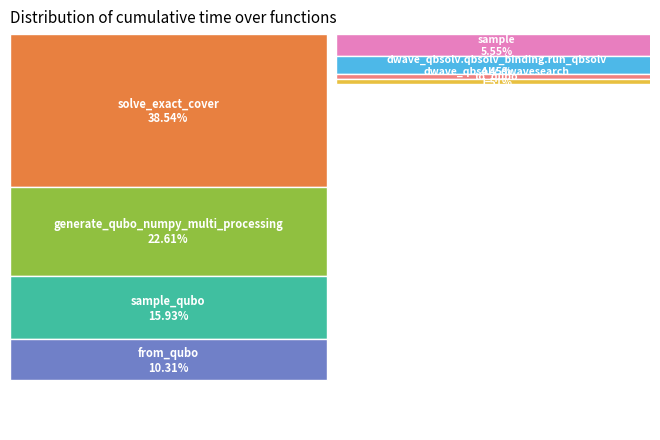

Is it true that solve_exact_cover is 25% of the pie?

False